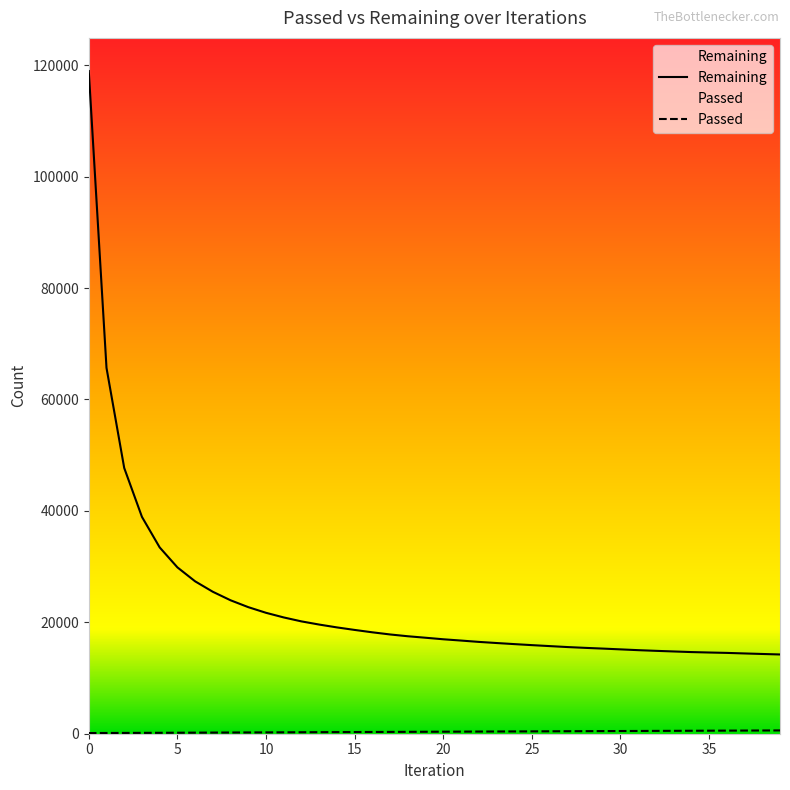

Rank the series by their maximum value, from lowest to highest.

Passed, Remaining